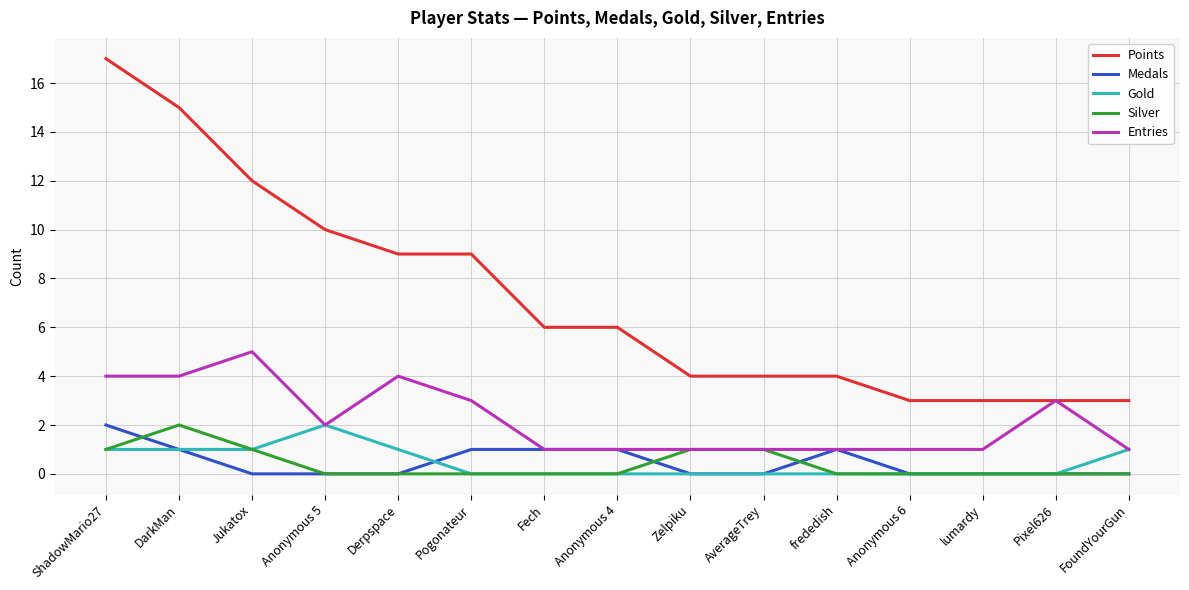

What is the sum of the Silver values at Jukatox and ShadowMario27?

2